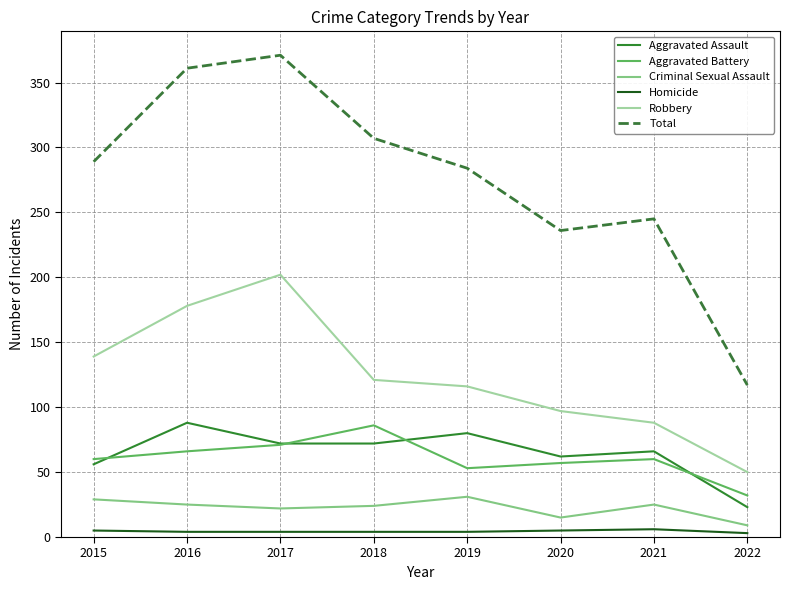

True or false: Criminal Sexual Assault and Robbery intersect in this chart.

False